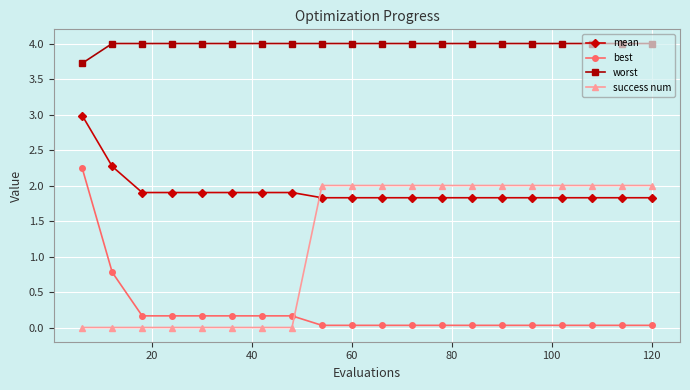

What is the value of the worst point at the 16th from the left?

4.0